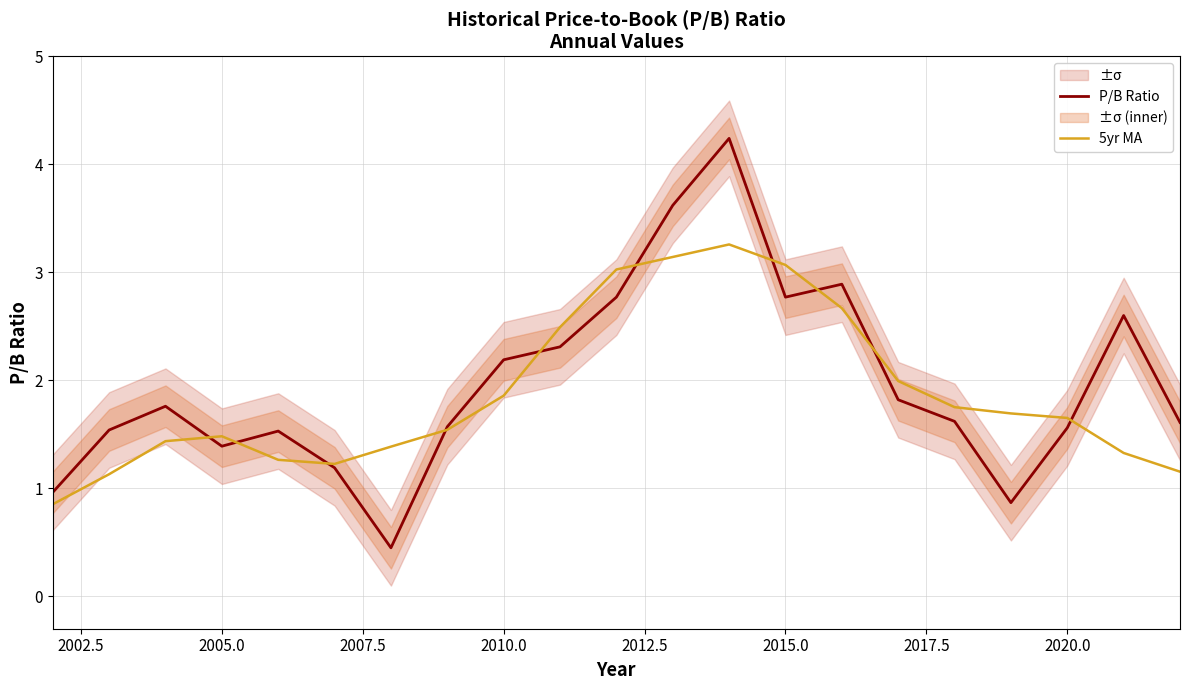

At which category does P/B Ratio reach its first local valley?

2005.0